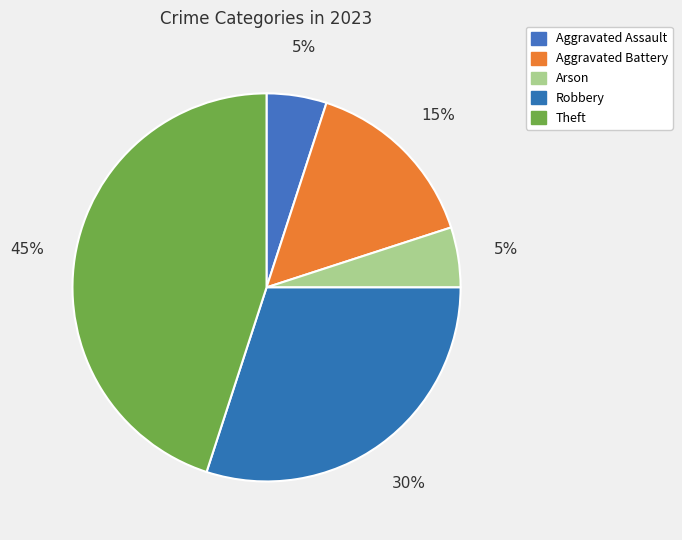

To the nearest percent, what is the combined percentage of Aggravated Battery and Arson?

20%